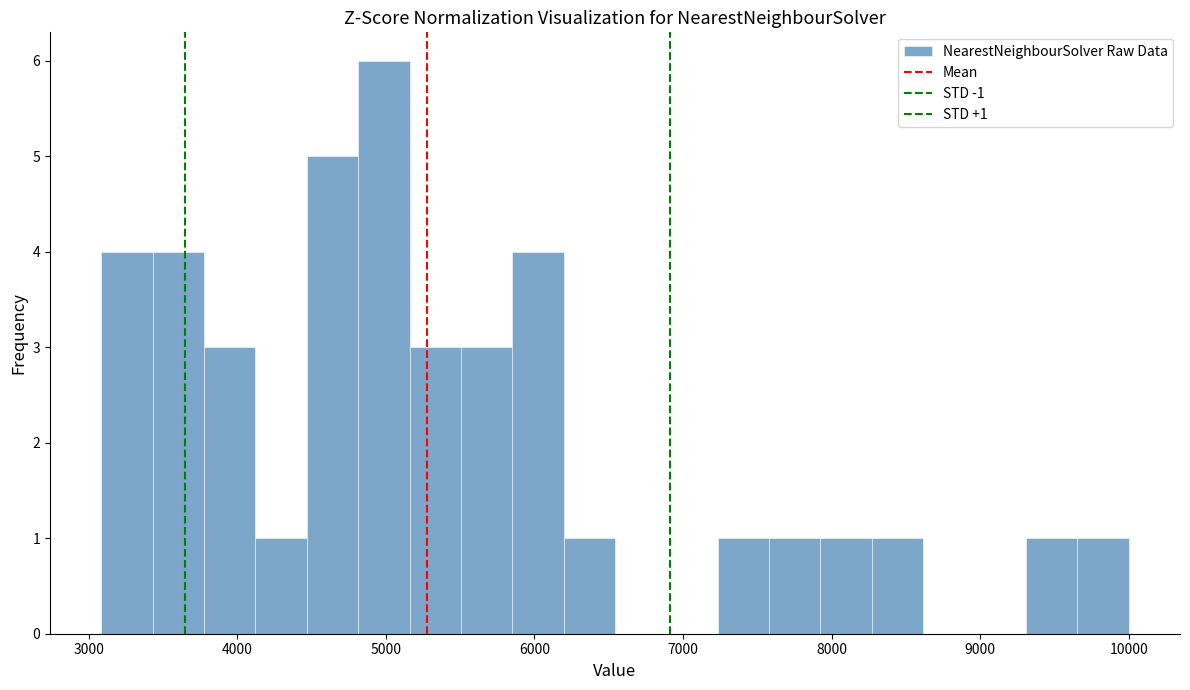

Around what value on the x-axis is the tallest bar? Give the approximate position of its centre, as read against the axis.

5000